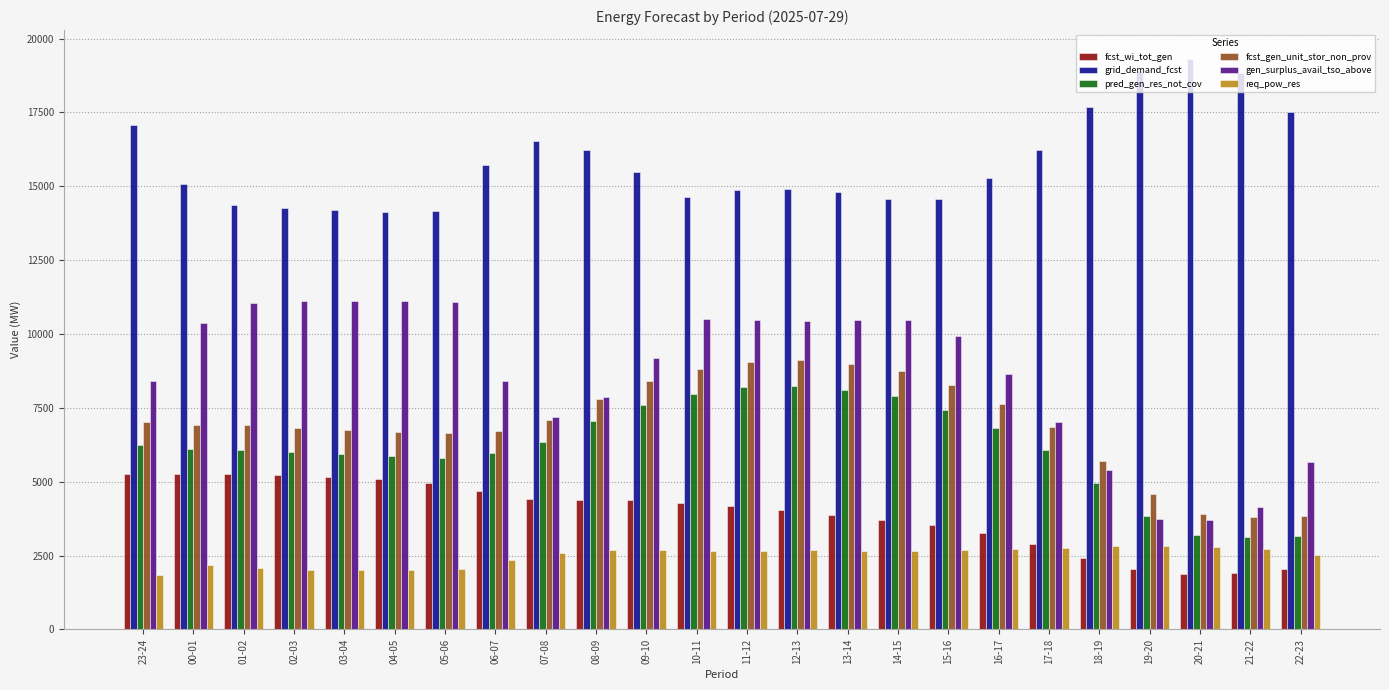

Which series has the largest range (max minus min)?

gen_surplus_avail_tso_above